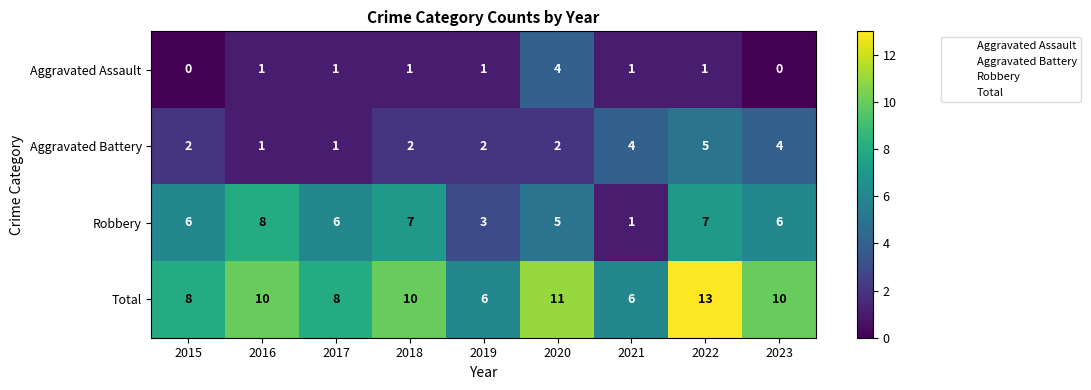

Rank the series at 2020 from highest to lowest value.

Total, Robbery, Aggravated Assault, Aggravated Battery